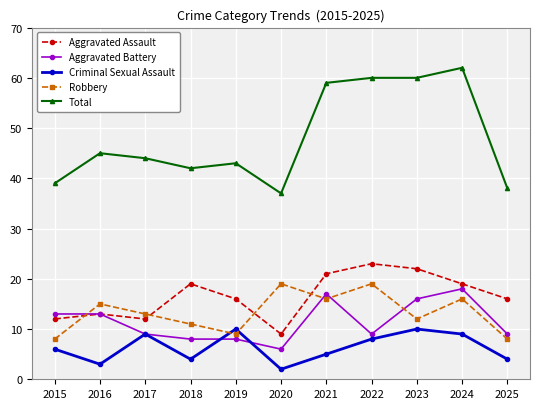

Where is Total nearest to the value 49?

2016